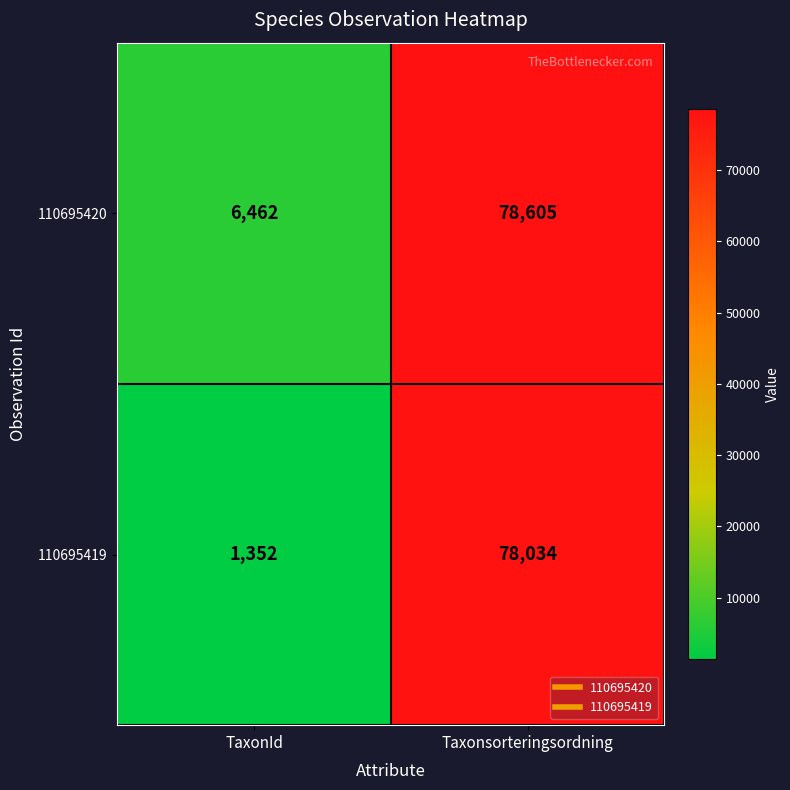

How many values in the 110695419 series are below 78034?

1